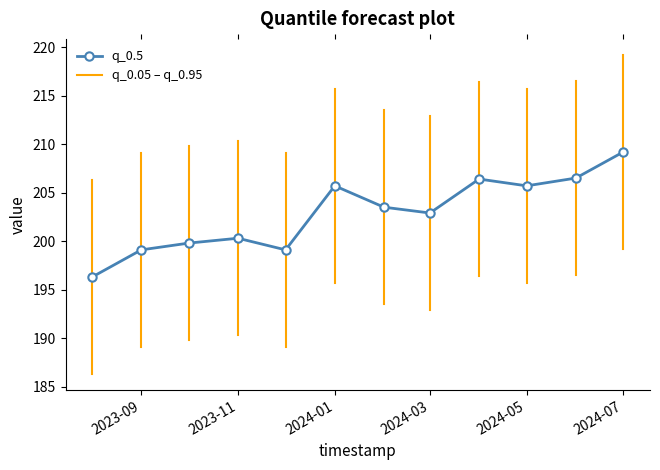

What is the greatest value displayed?

209.2